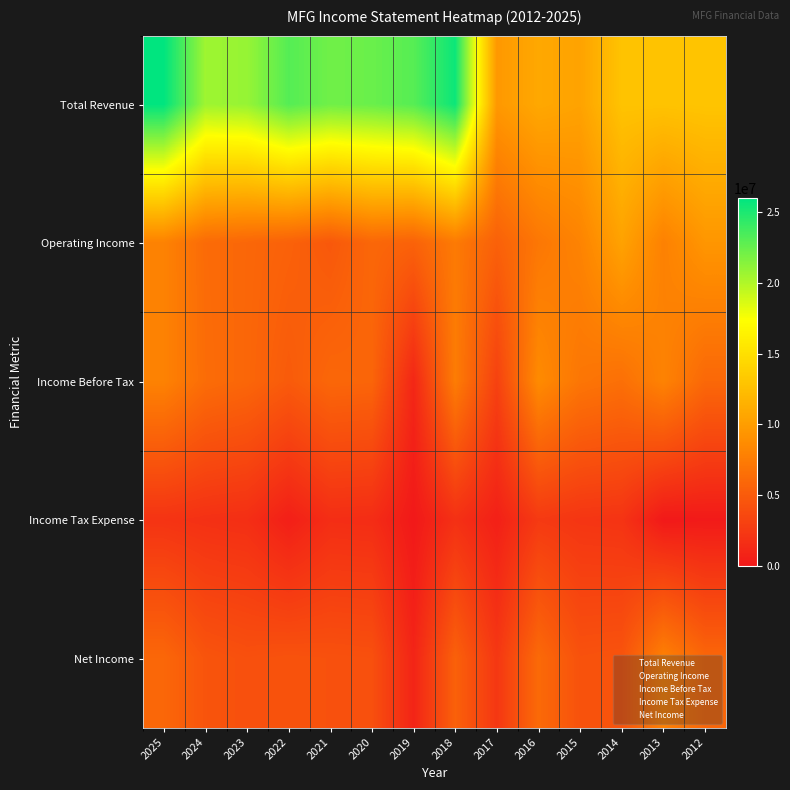

At which category does the chart reach its minimum across all series?

2019